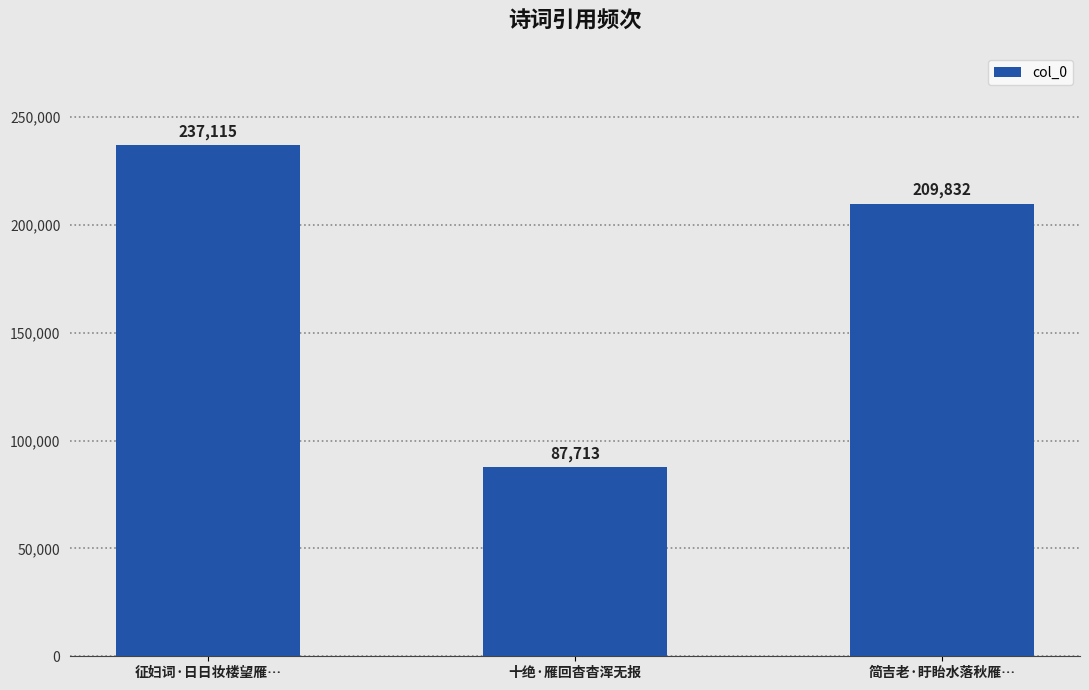

Which has a higher value, 征妇词·日日妆楼望雁… or 十绝·雁回杳杳浑无报?

征妇词·日日妆楼望雁…